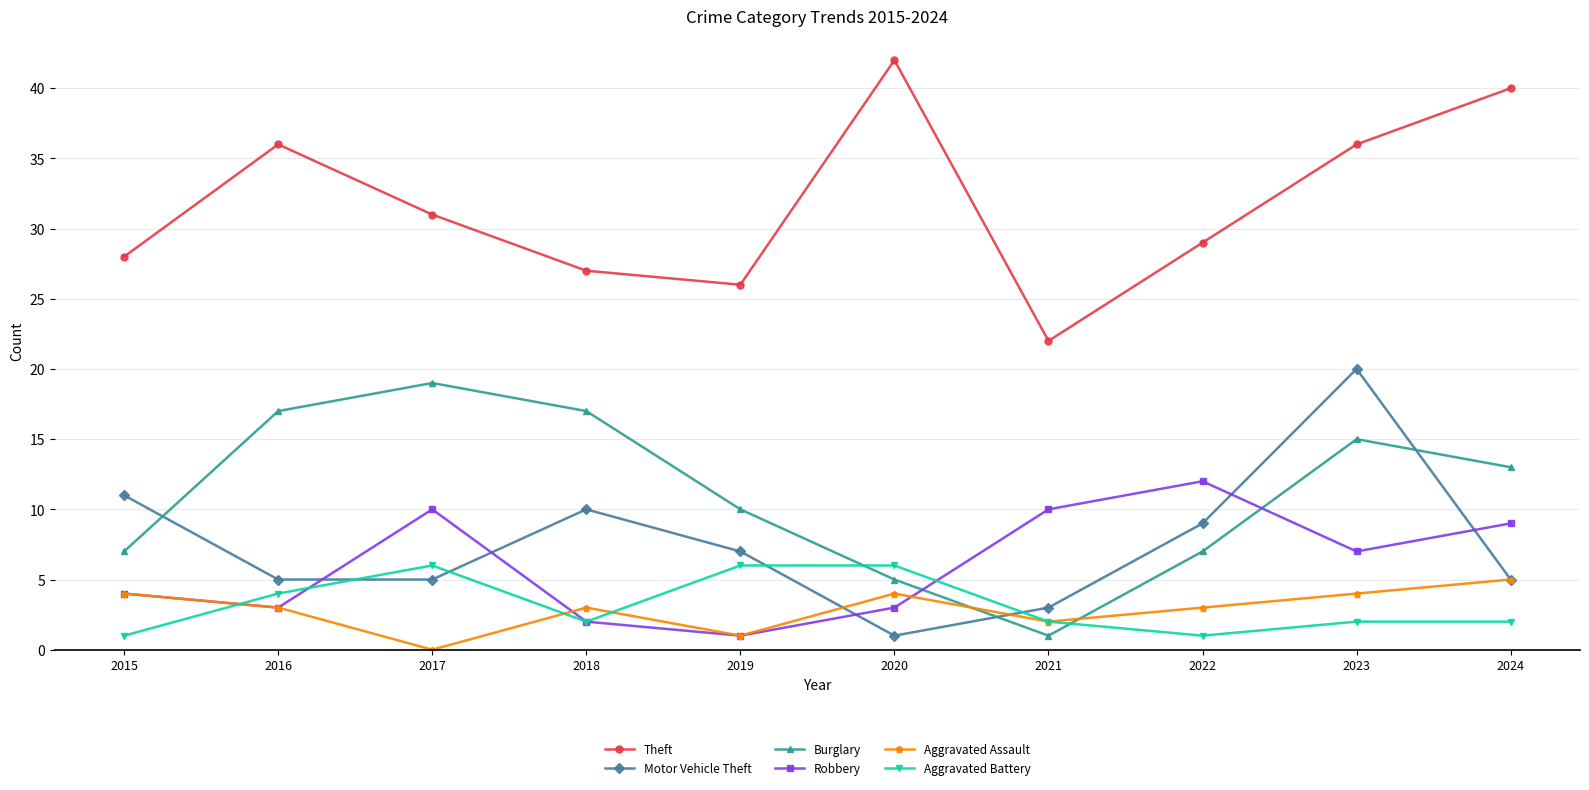

How many data points in Robbery are less than 7?

5